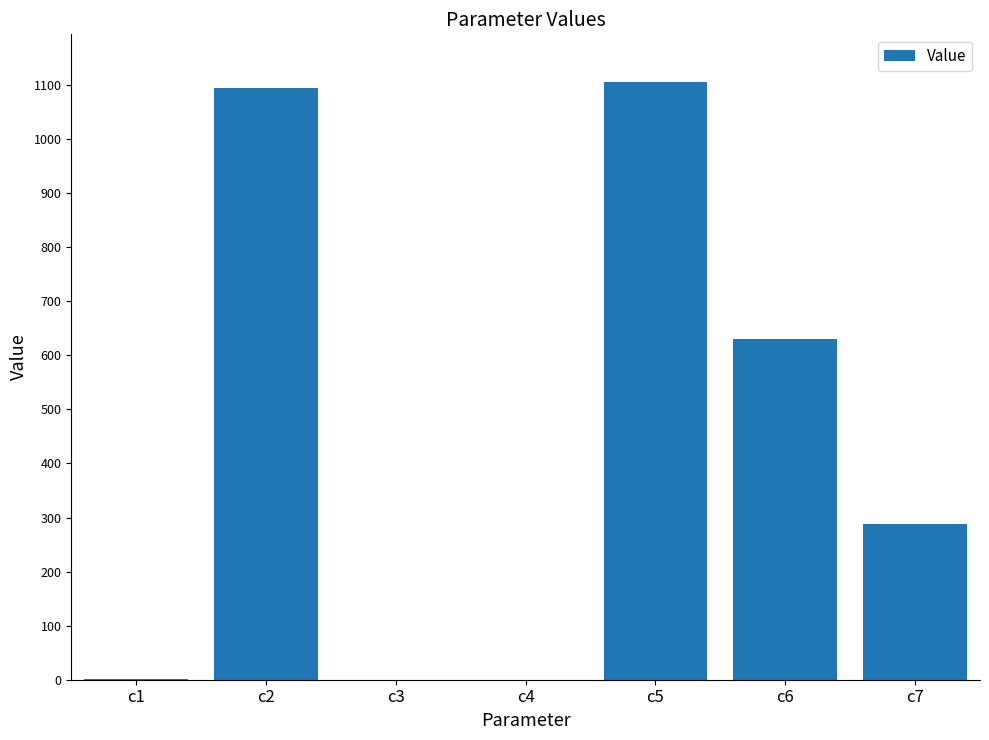

How many values exceed 287?

4